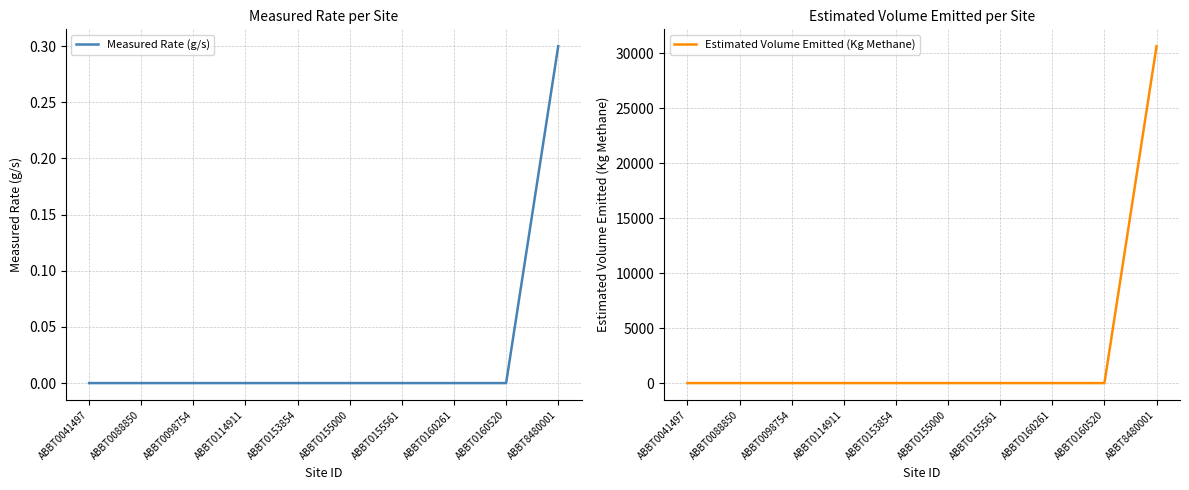

Which series changed the most between ABBT0041497 and ABBT0160520?

Measured Rate (g/s)